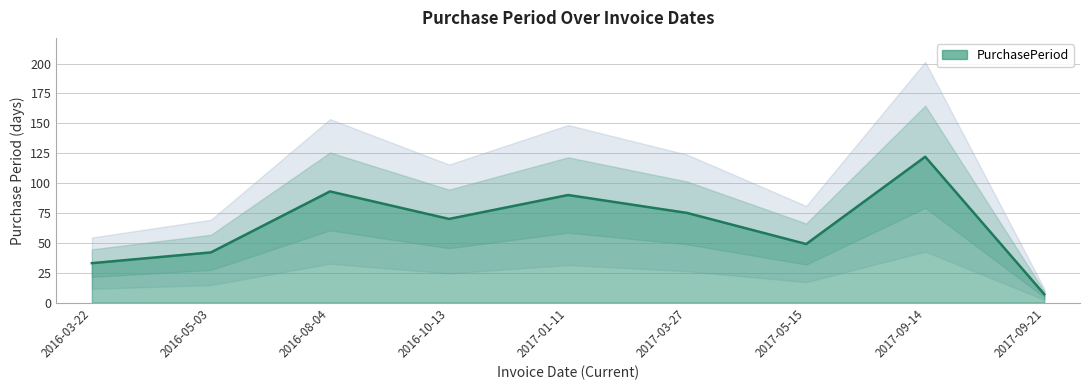

True or false: the data has more than 2 interior local peaks.

True